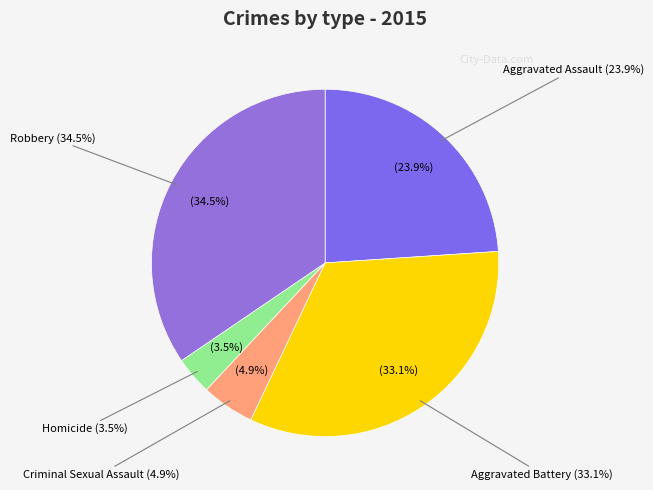

Is it true that Homicide is 4% of the pie?

True